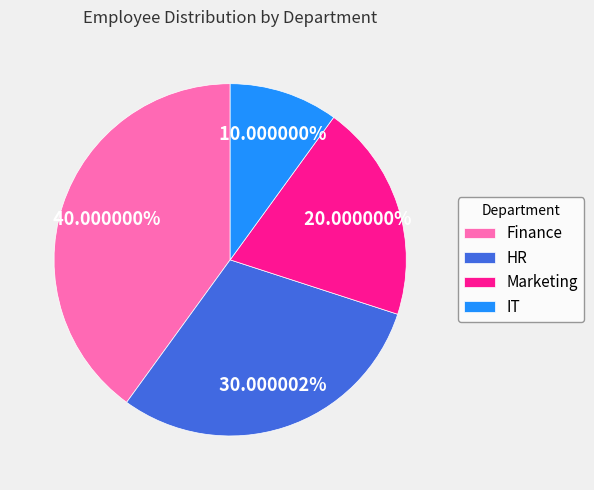

Approximately how many times larger is the value at Marketing compared to HR?

0.7